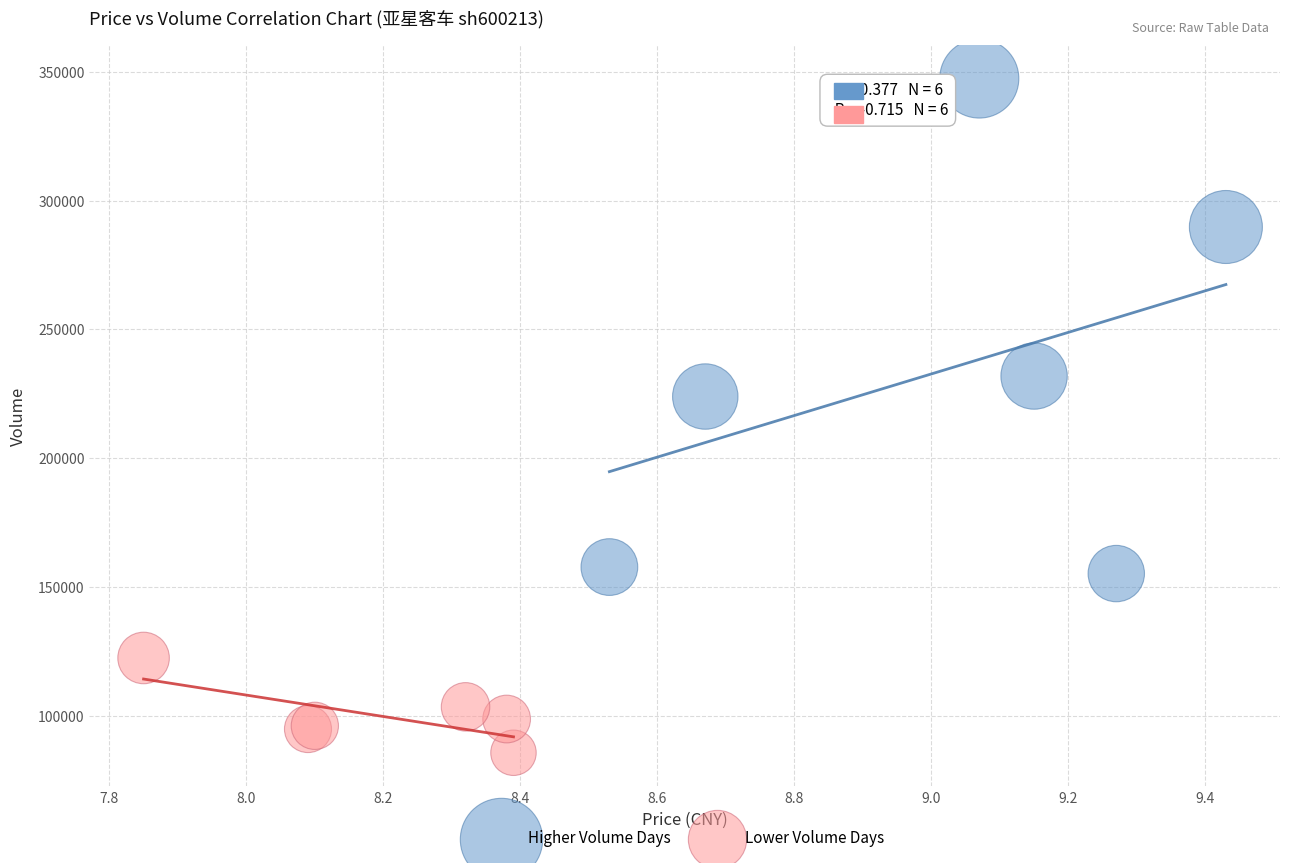

Which series has the largest Y range (max minus min)?

Higher Volume Days